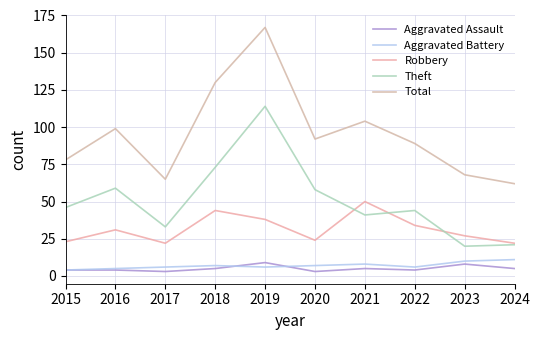

Which series has the widest spread of values?

Total